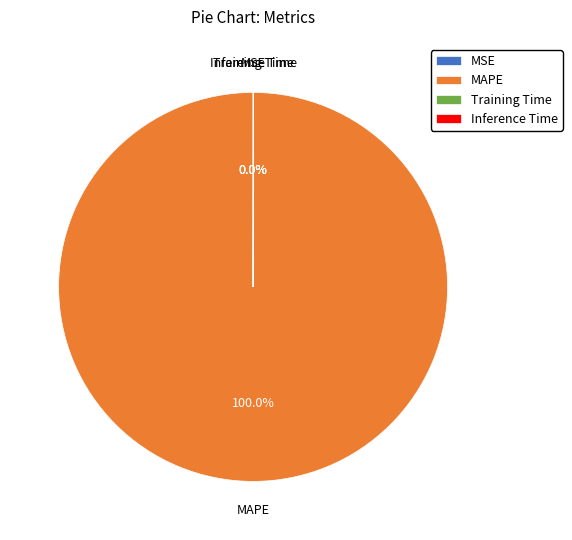

Which slice is the largest?

MAPE